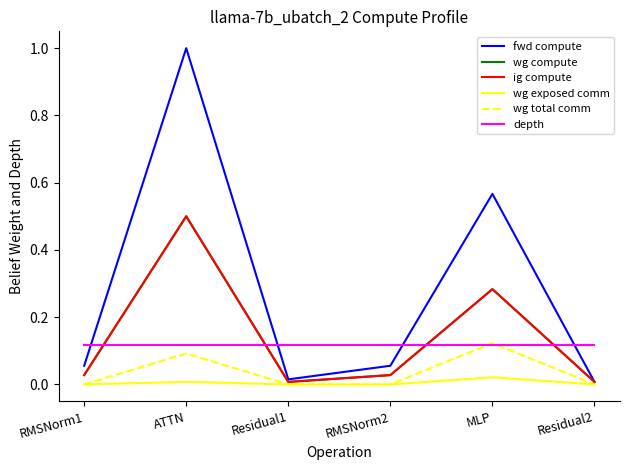

What position from the left is Residual1?

3